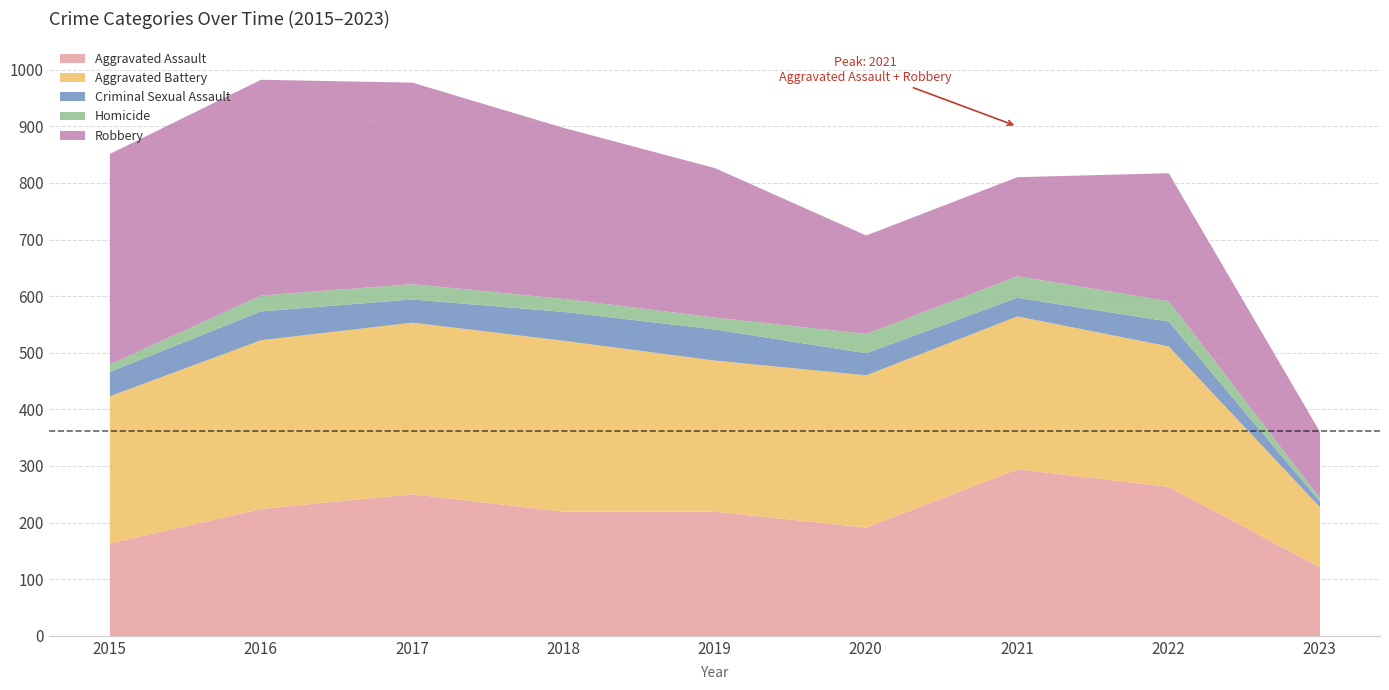

Rank the series by their maximum value, from lowest to highest.

Homicide, Criminal Sexual Assault, Aggravated Assault, Aggravated Battery, Robbery